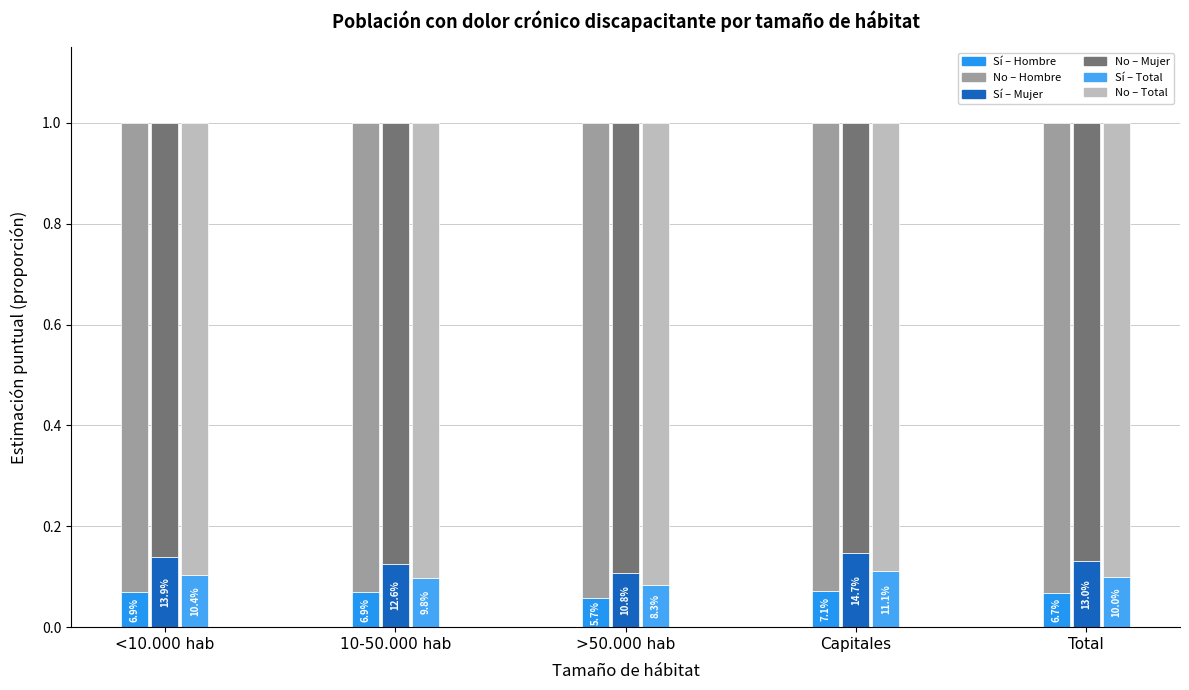

What is the label of the 1st bar from the right?

Total